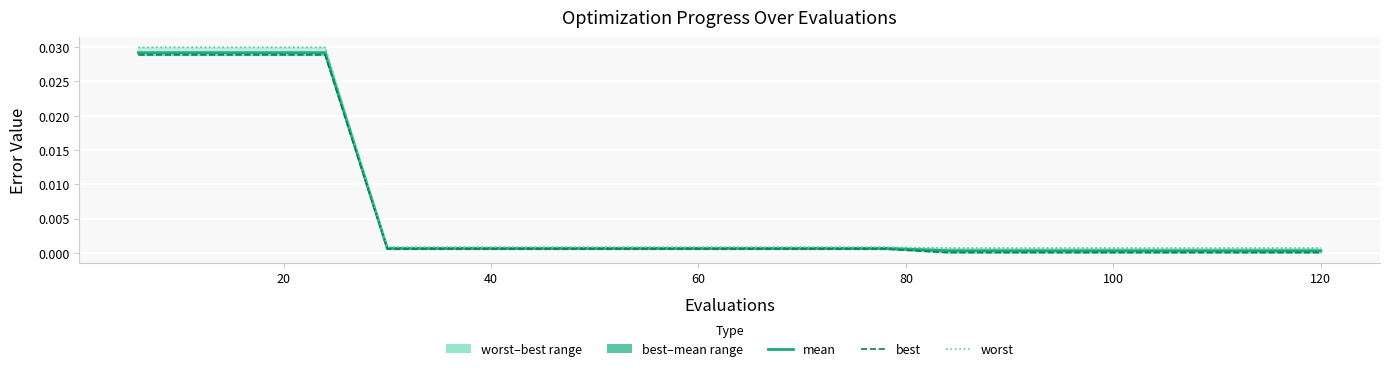

True or false: mean has a value of 0.0 at 80.

True